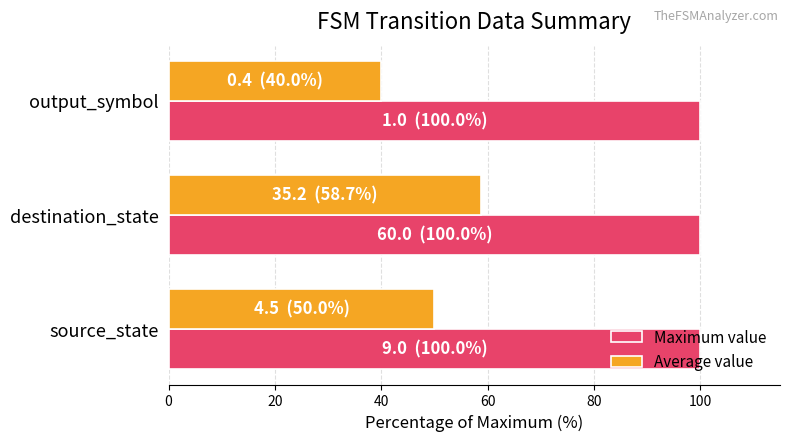

How many data points does each series have?

3